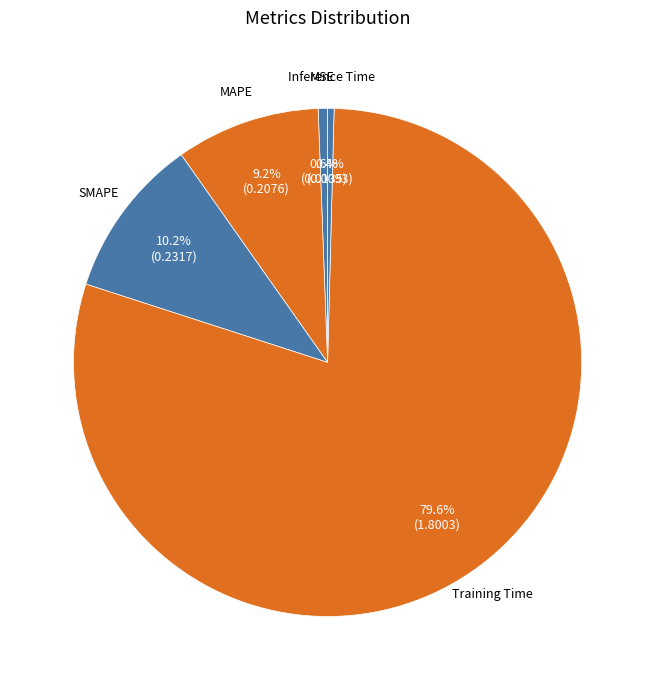

Is the sum of Training Time and SMAPE greater than half?

Yes